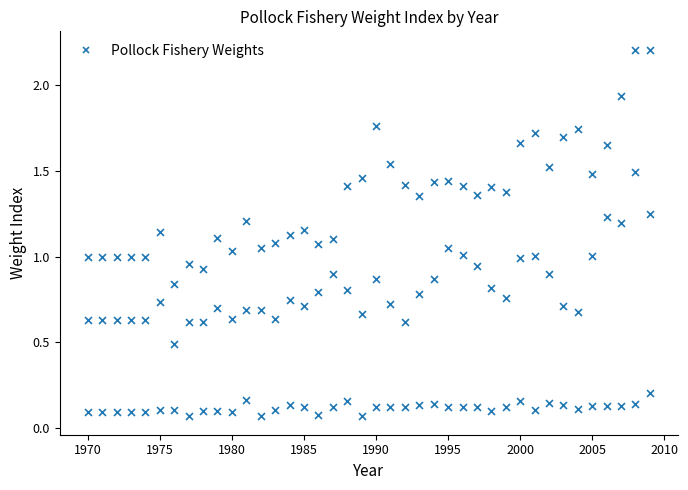

How many points are shown in the scatter plot?

120